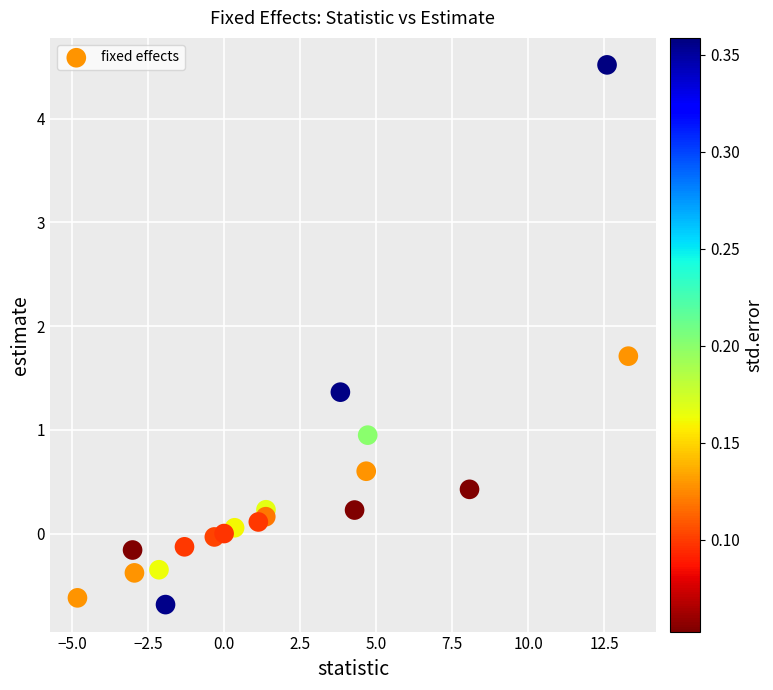

What is the range of Y values (max minus min)?

5.2